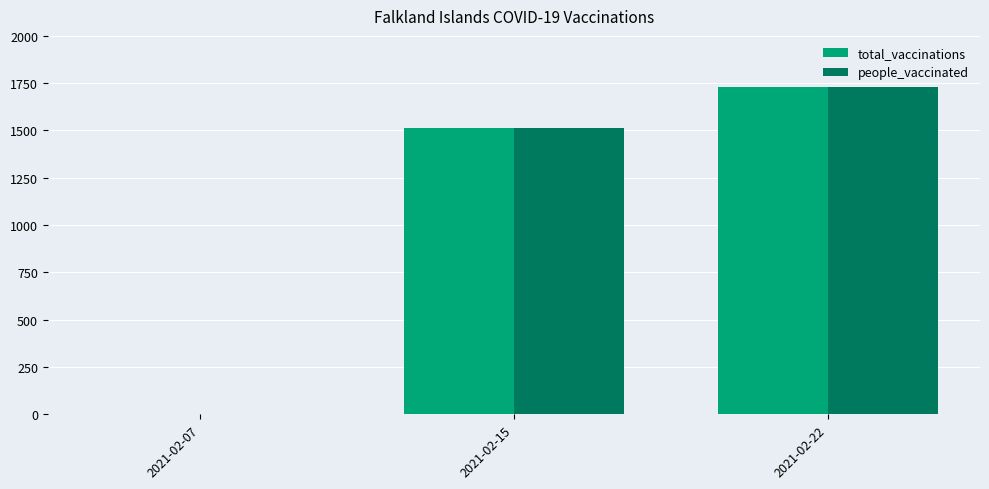

The value of people_vaccinated at 2021-02-07 is 0. True or false?

True